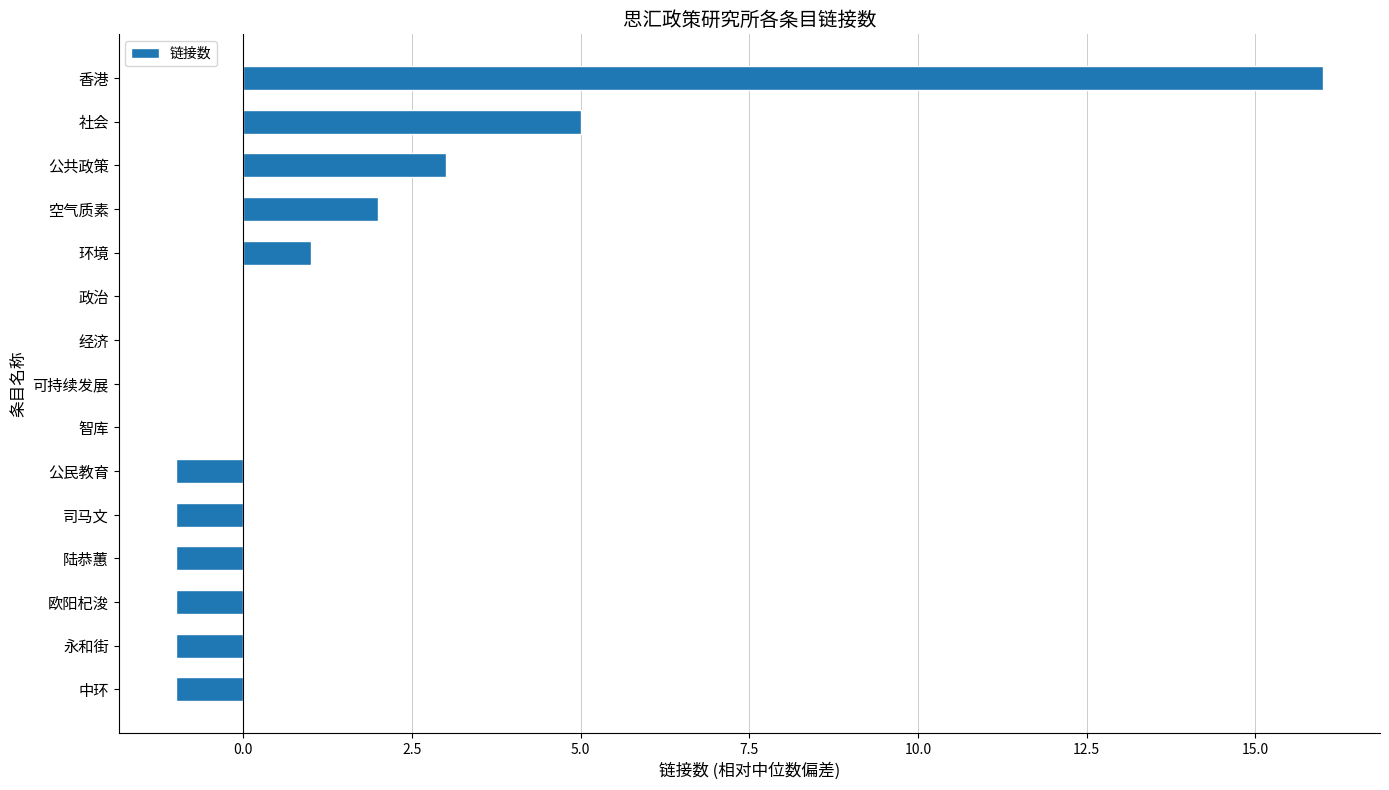

Where is the data nearest to the value 7?

社会